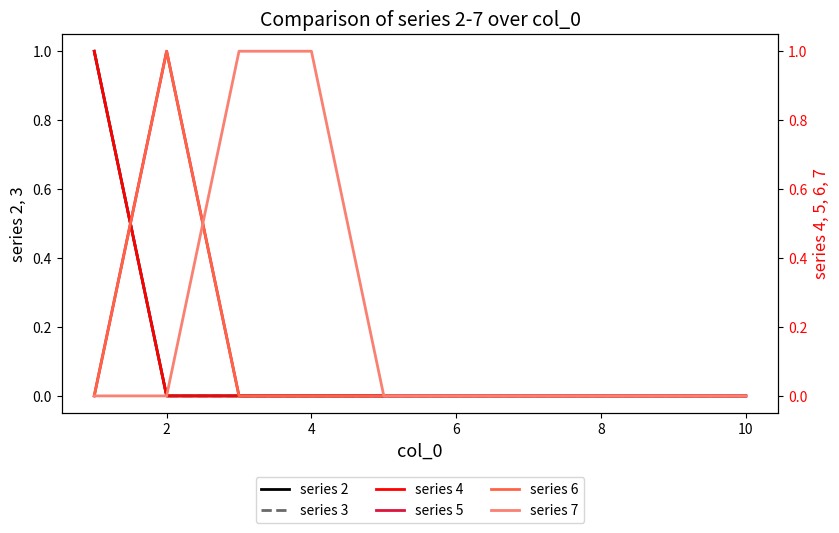

At how many categories does at least one series exceed 0?

4